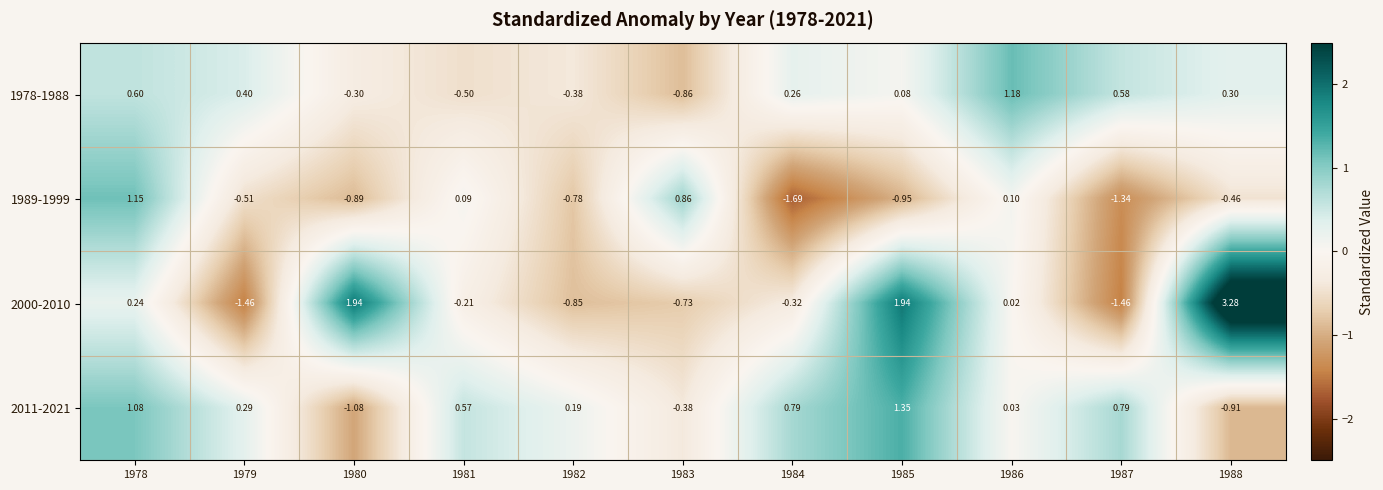

Is the value of 2011-2021 at 1983 greater than the value of 1989-1999 at 1985?

Yes